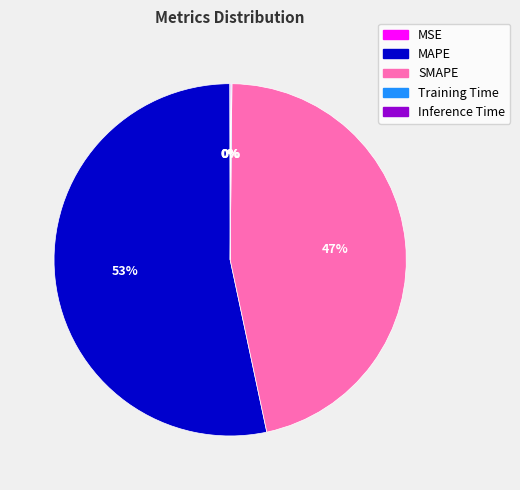

What is the largest slice in the pie chart?

MAPE